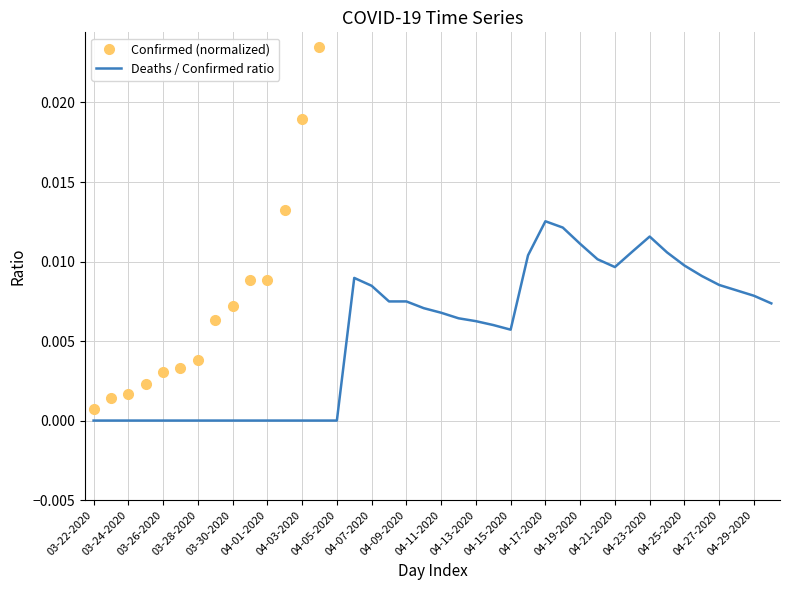

True or false: Deaths / Confirmed ratio and Confirmed (normalized) cross at least once.

False